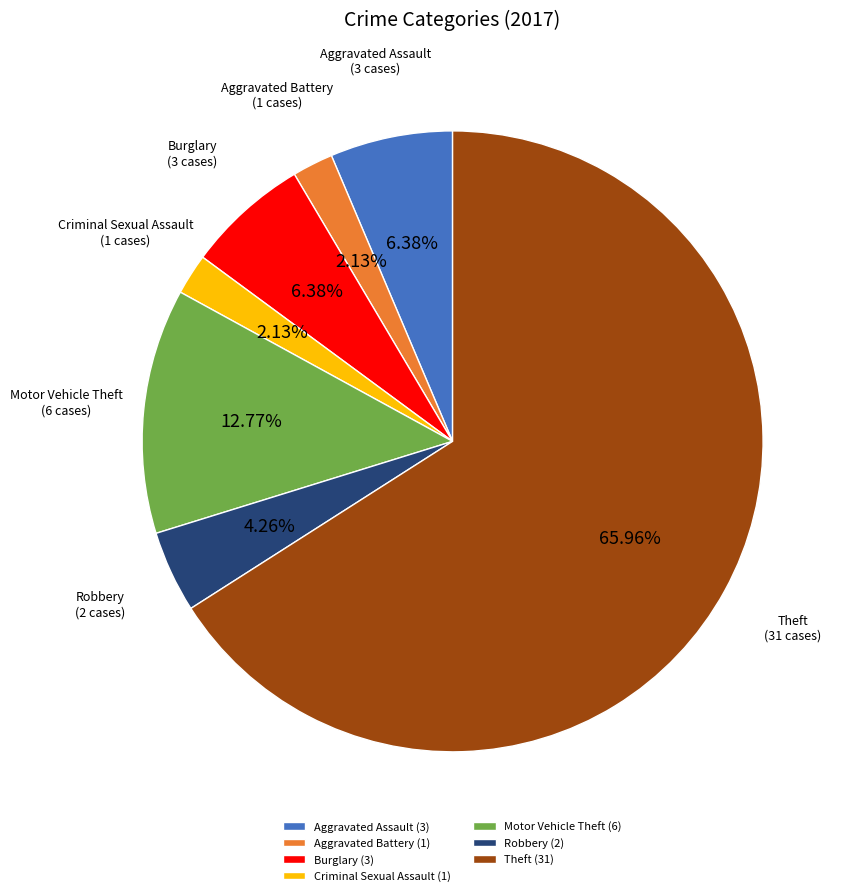

What is the ratio of the value at Aggravated Battery (1) to the value at Robbery (2)?

0.5